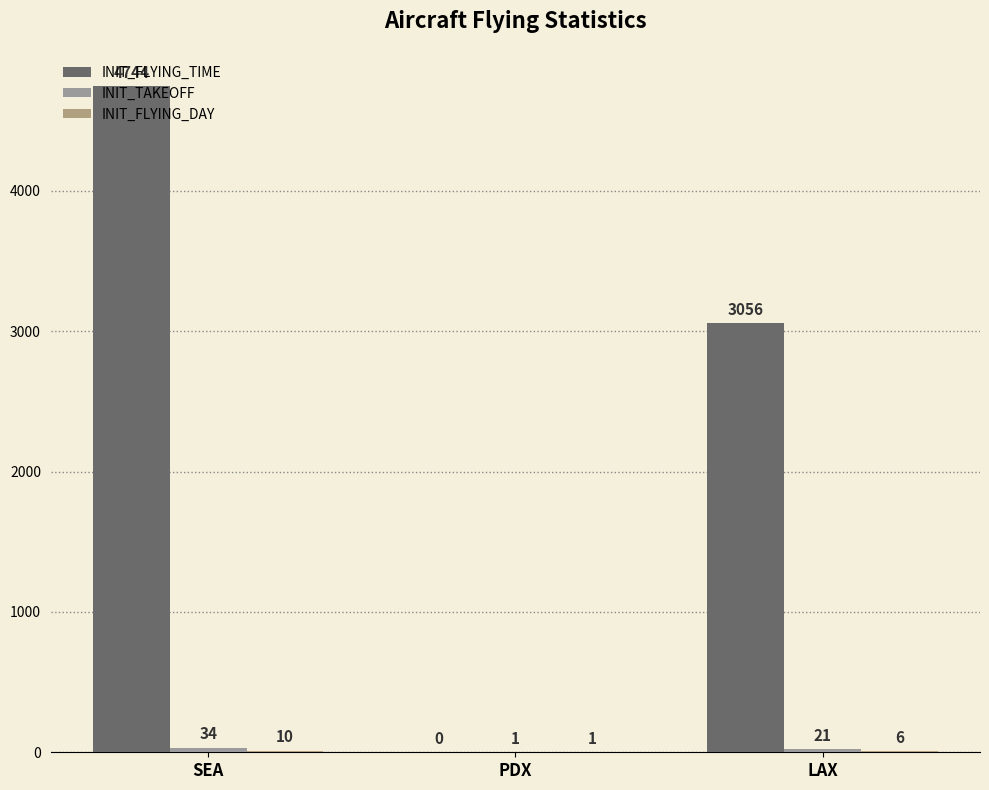

At how many categories does at least one series exceed 55?

2